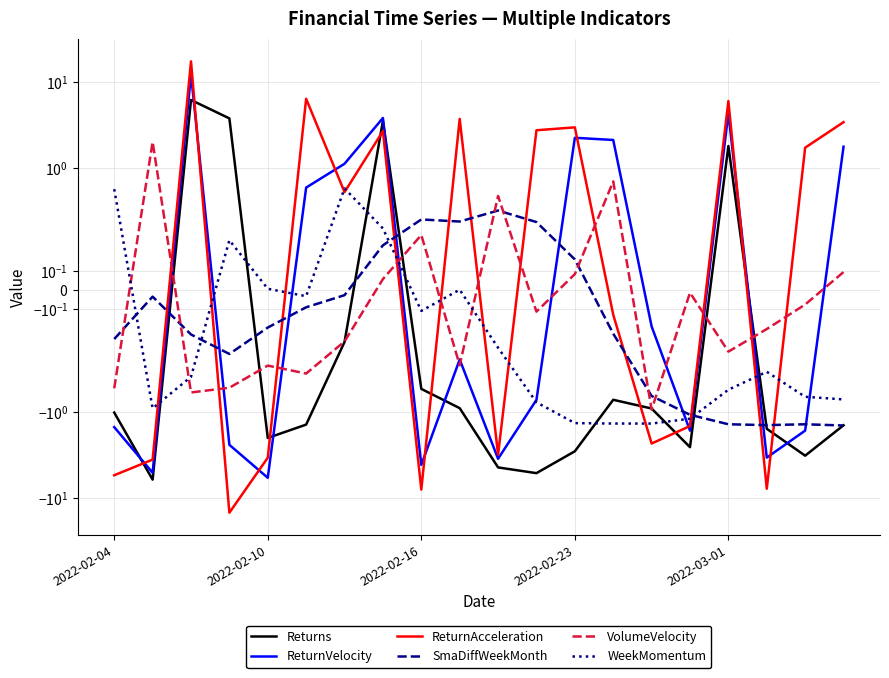

What is the minimum value shown in the chart?

-14.6